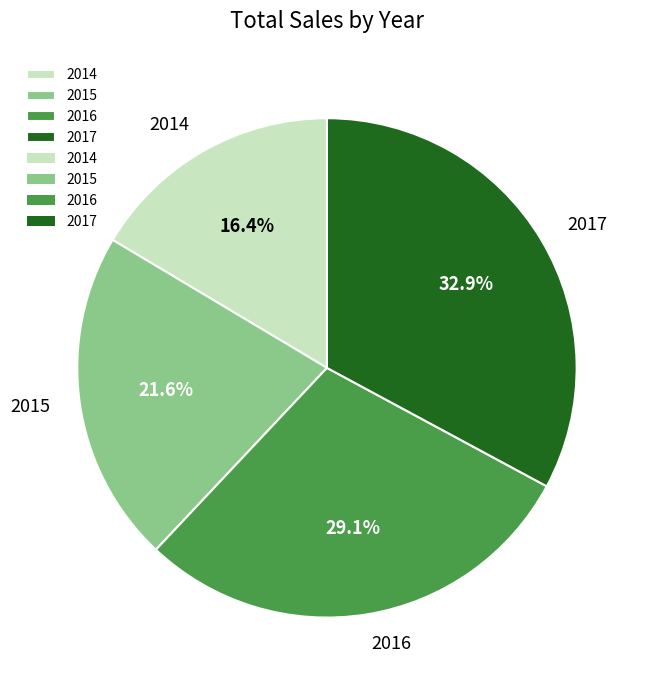

Rank the categories by value from lowest to highest.

2014, 2015, 2016, 2017